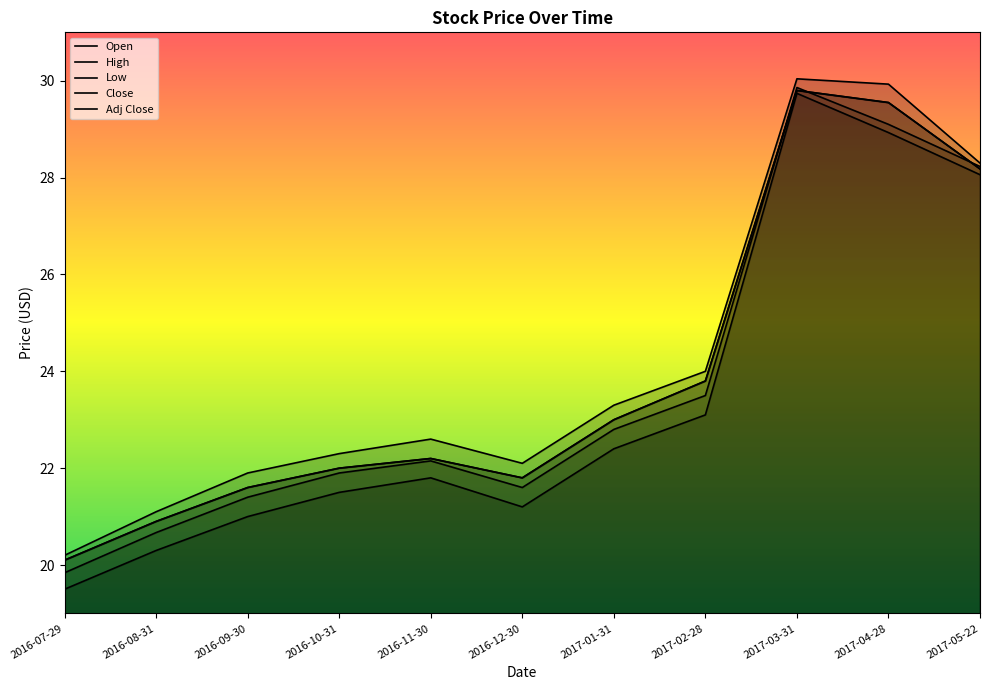

How many data points in Low are above 21?

8